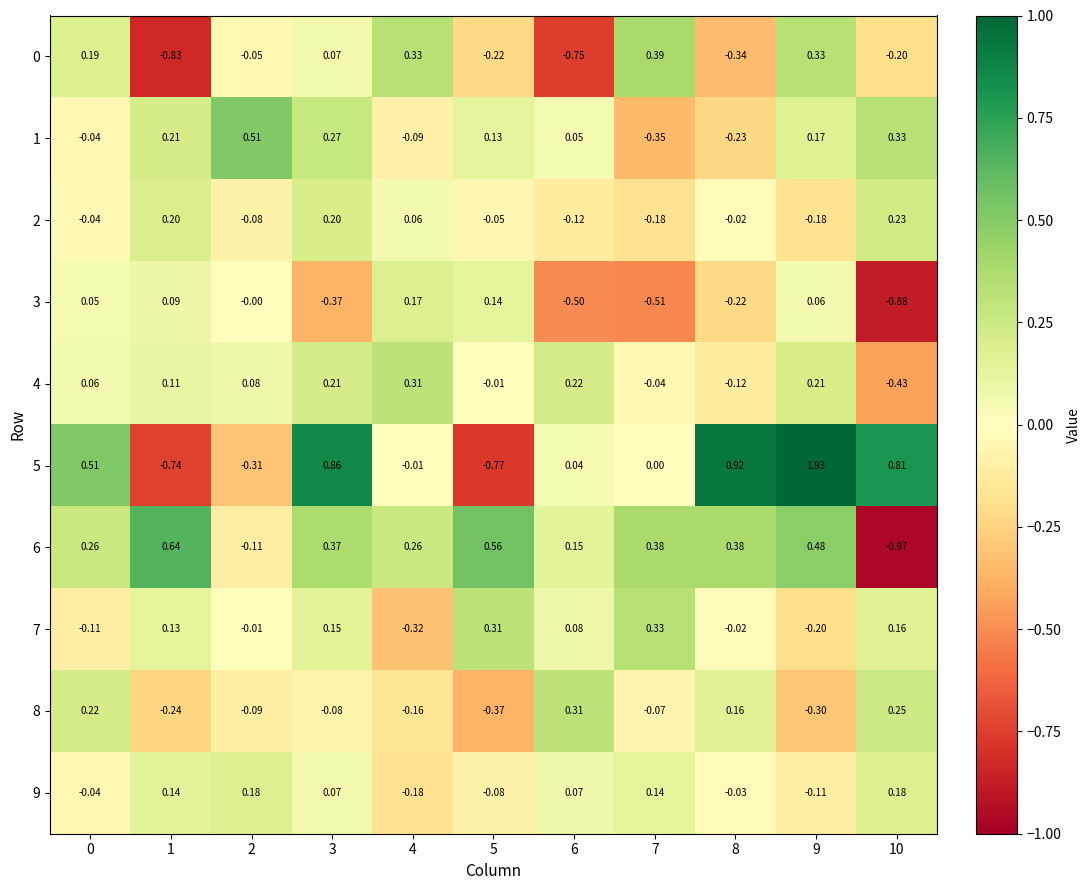

Which series has the largest total across all categories?

5